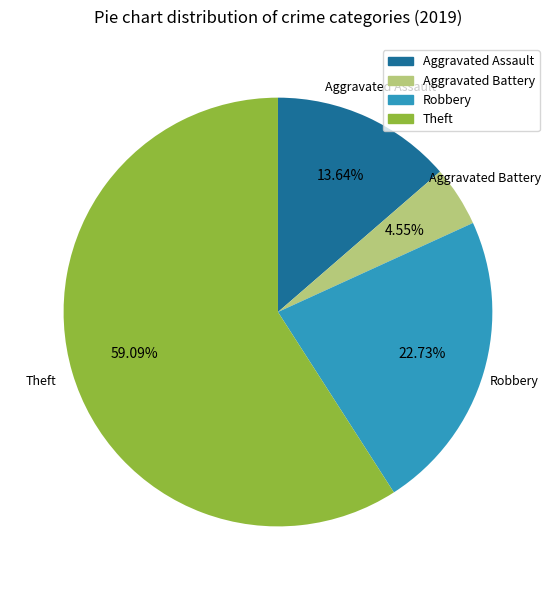

The Aggravated Battery slice represents 5% of the pie. True or false?

True